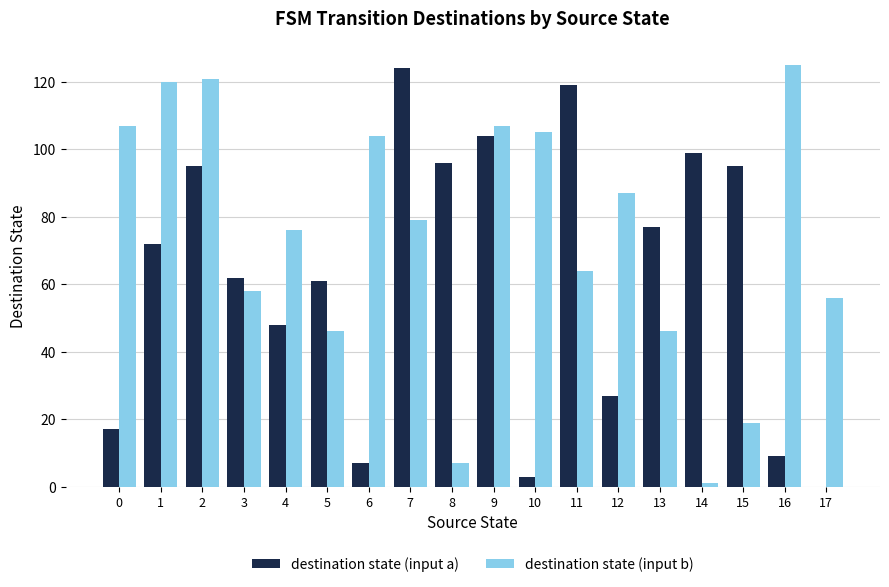

What is the maximum value shown in the chart?

125